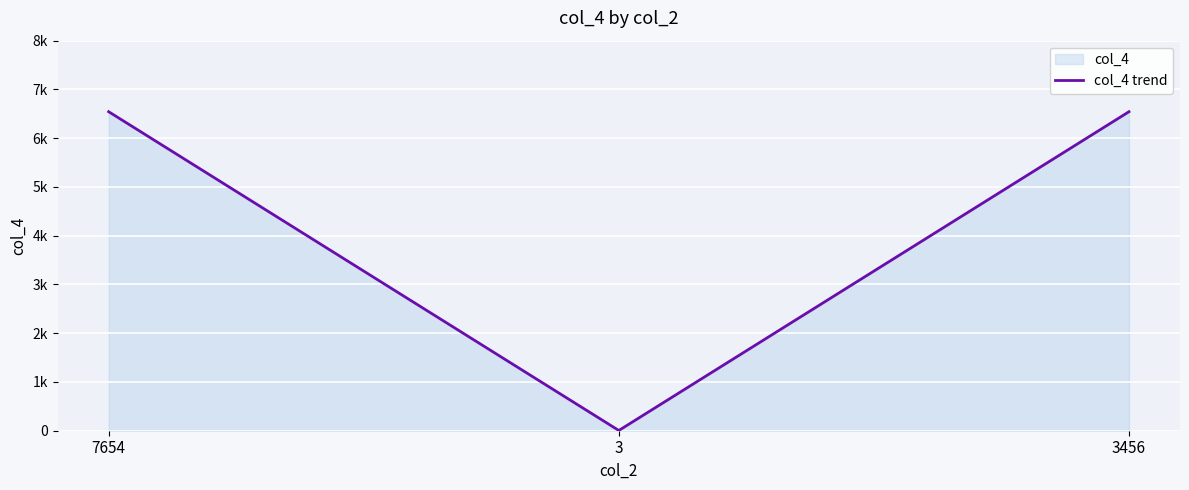

What is the difference between the second highest and minimum values?

6538